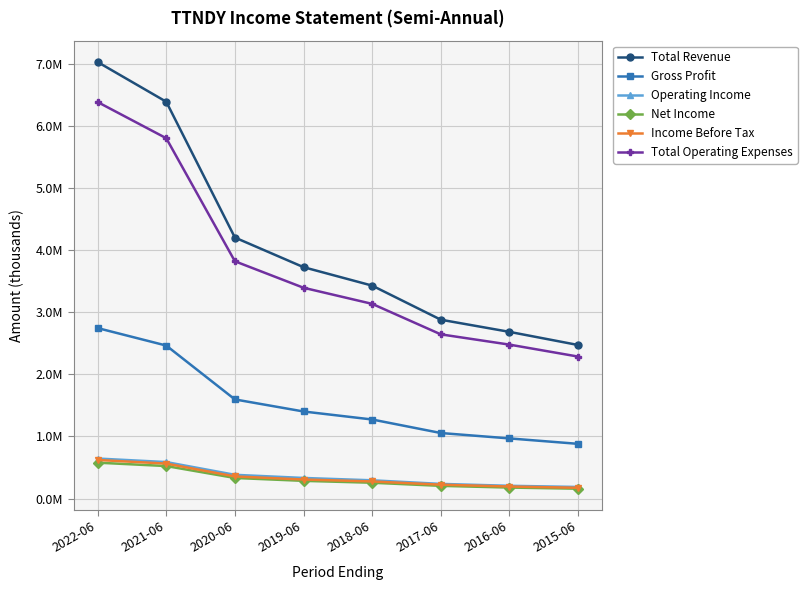

Which series has the largest total across all categories?

Total Revenue